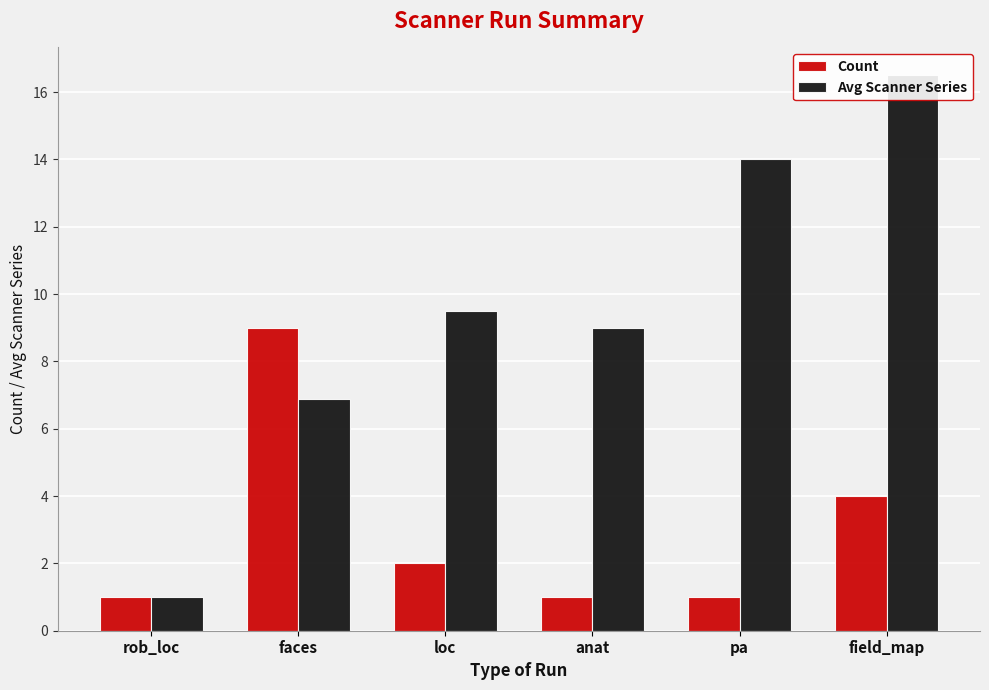

Between loc and rob_loc, which is larger?

loc